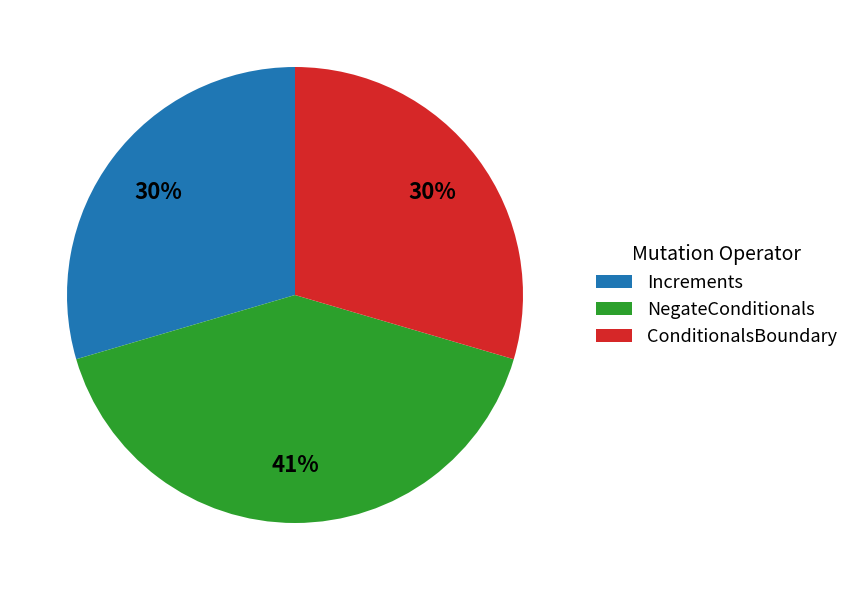

Is there a majority slice in this chart?

No